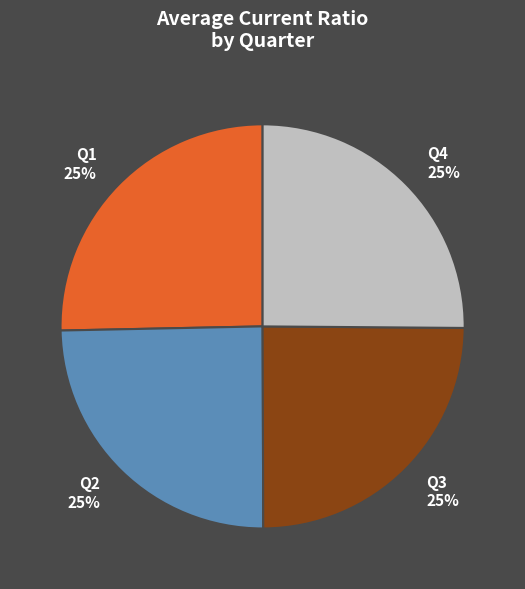

Does any single category account for the majority?

No